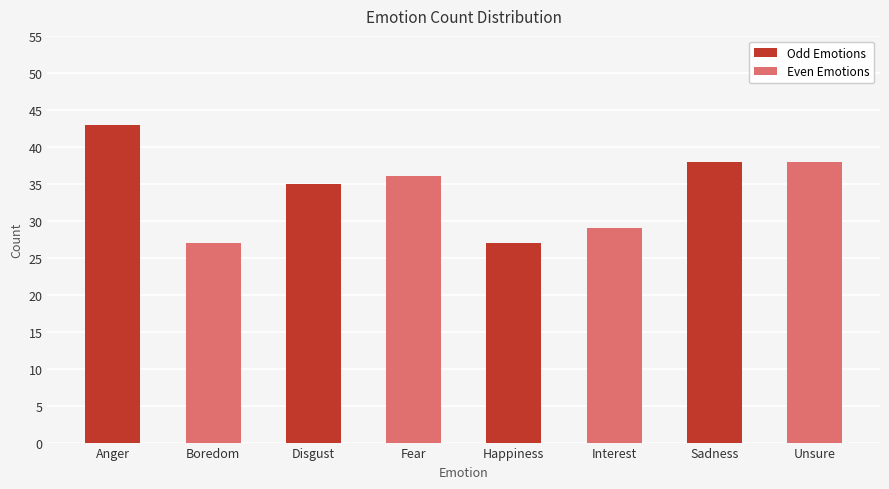

At which label is the value closest to 35?

Disgust